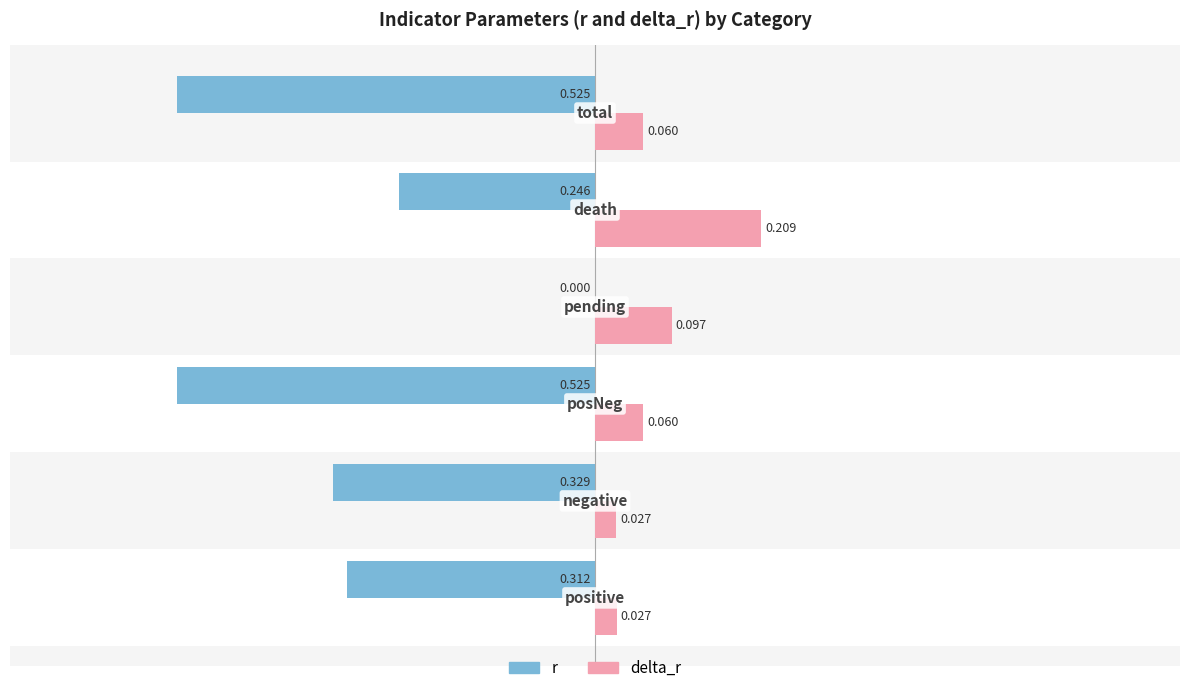

What is the sum of all r values?

-1.9